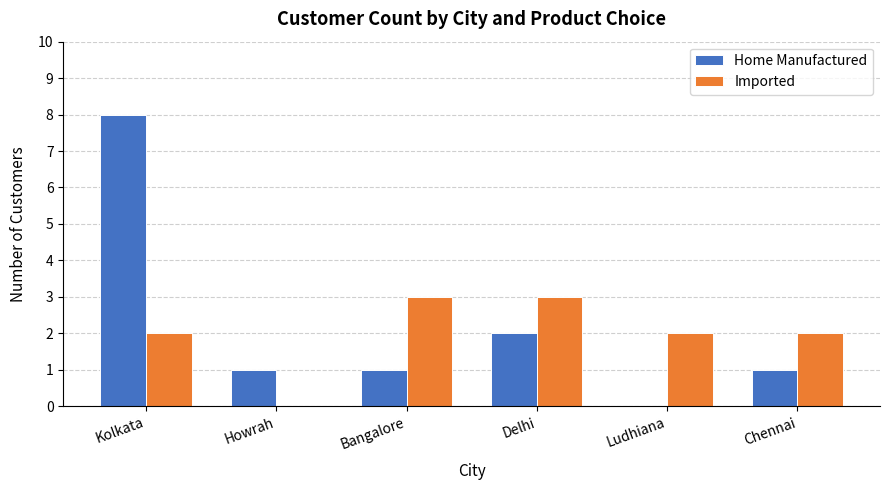

Is the value of Imported at Bangalore greater than the value of Home Manufactured at Bangalore?

Yes